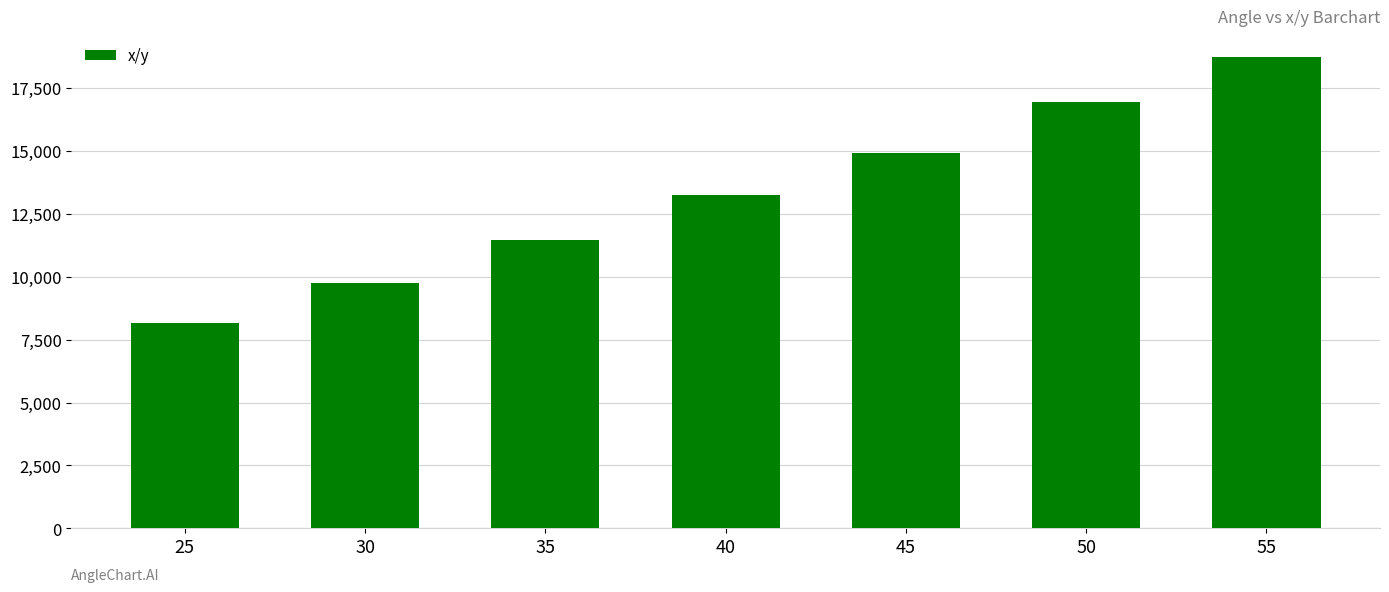

What is the approximate value at 30?

9755